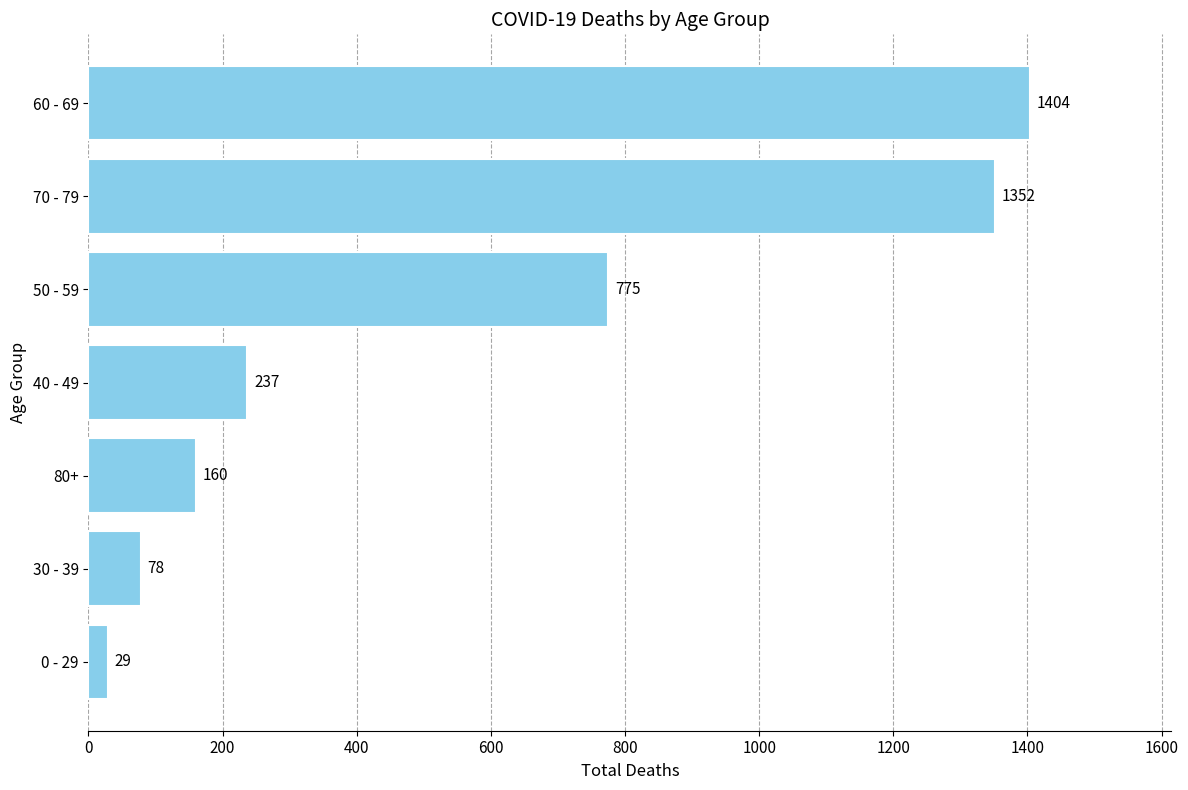

Reading top to bottom, extract all data points from this chart.

1404	1352	775	237	160	78	29